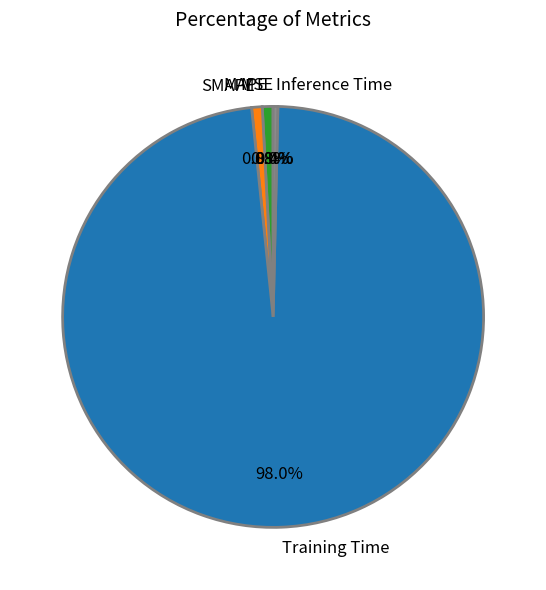

Which category has the biggest portion of the pie?

Training Time